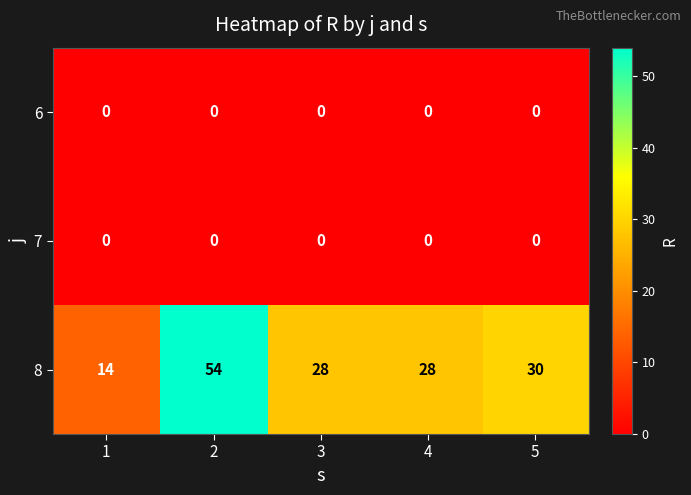

Reading left to right, list all the values displayed in this chart.

6: 0	0	0	0	0
7: 0	0	0	0	0
8: 14	54	28	28	30